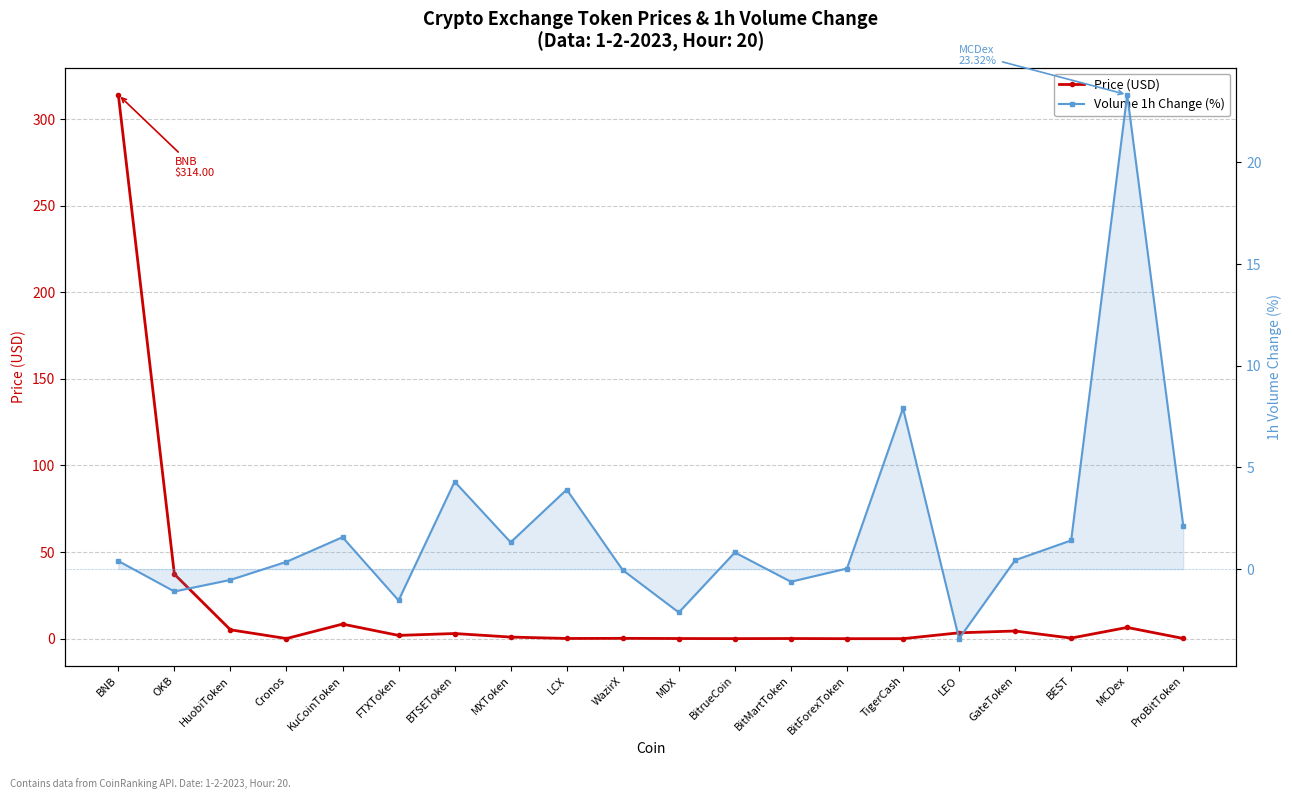

What is the maximum value shown in the chart?

314.0